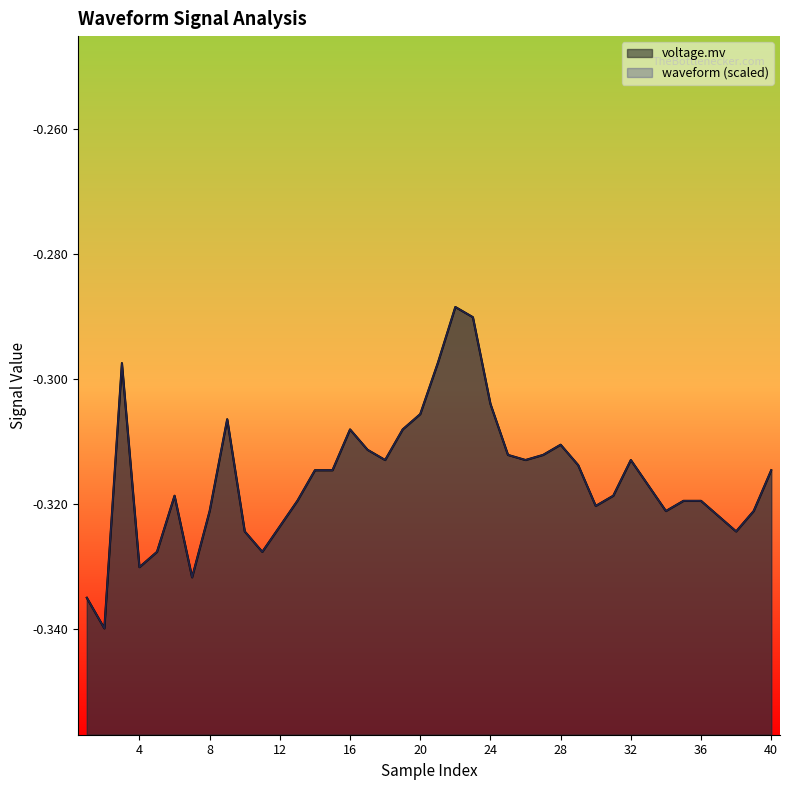

True or false: waveform has a value of -0.5 at 3.

False